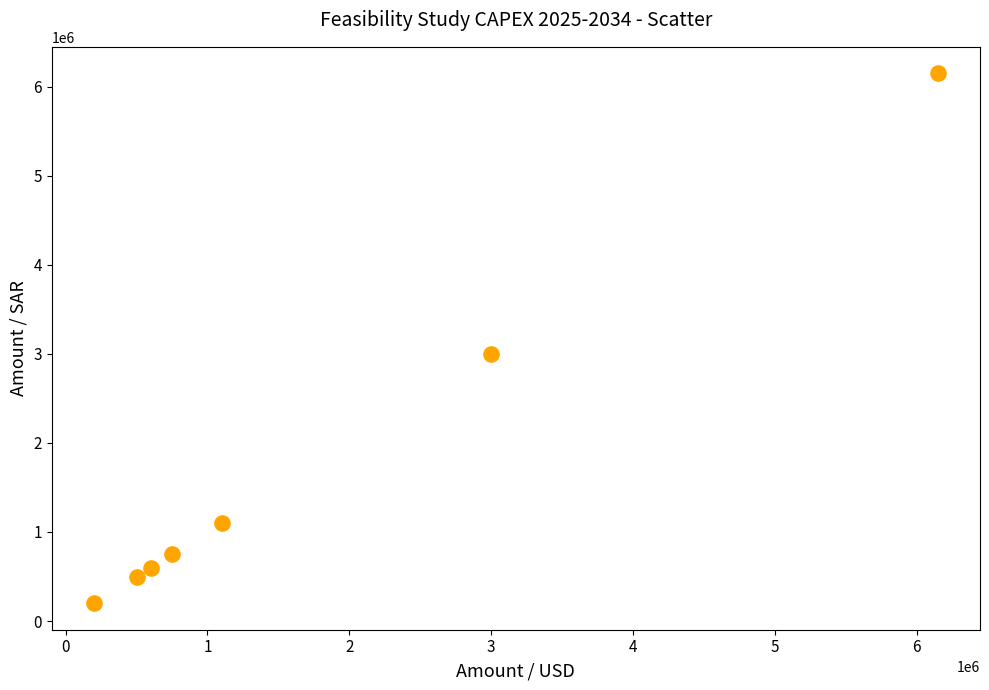

What is the average Y value?

1757143